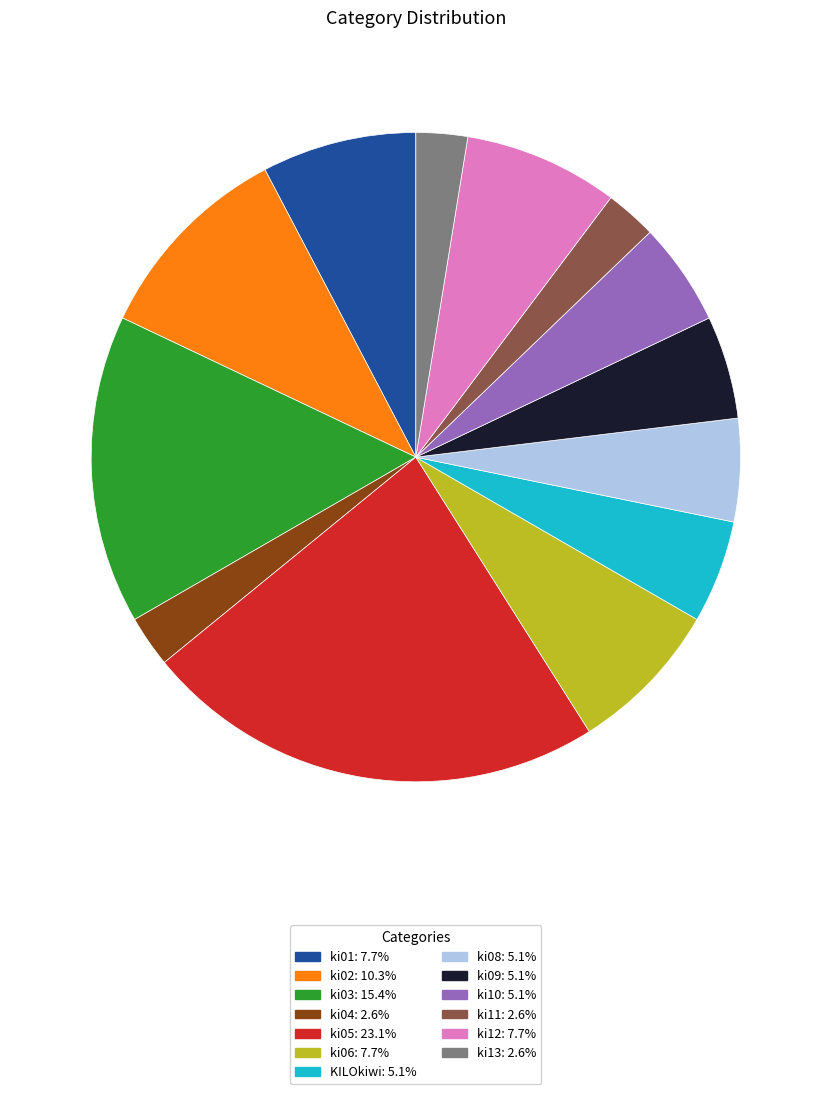

What is the largest slice in the pie chart?

ki05